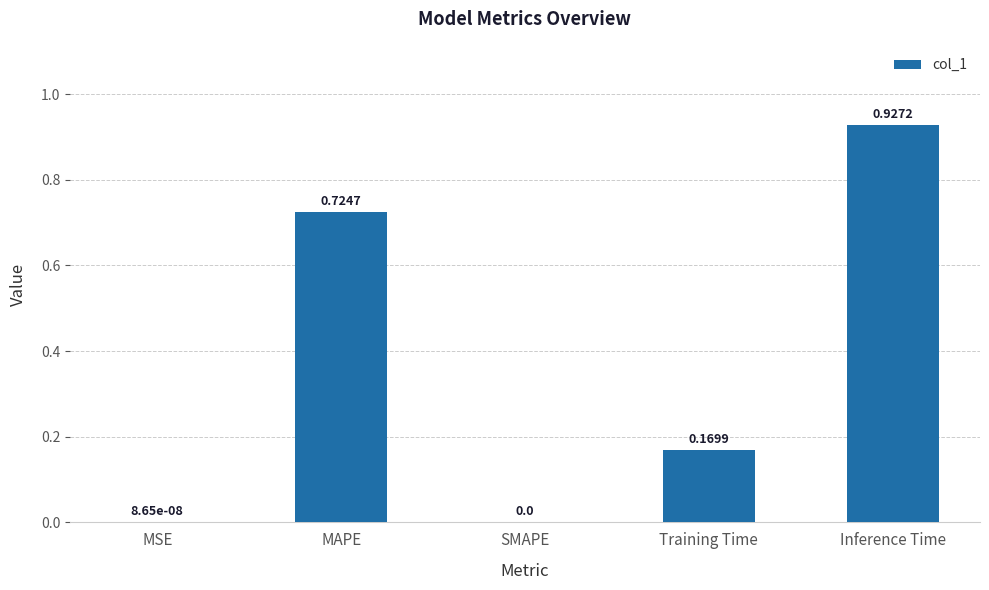

Which has a higher value, MAPE or SMAPE?

MAPE